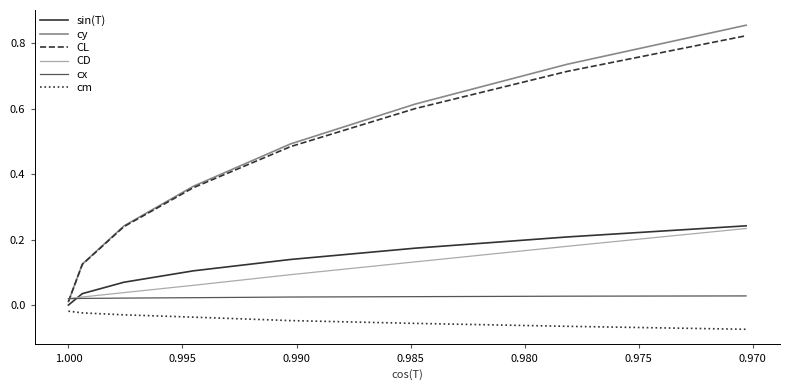

True or false: sin(T) has a value of 0.0 at 1.000.

True